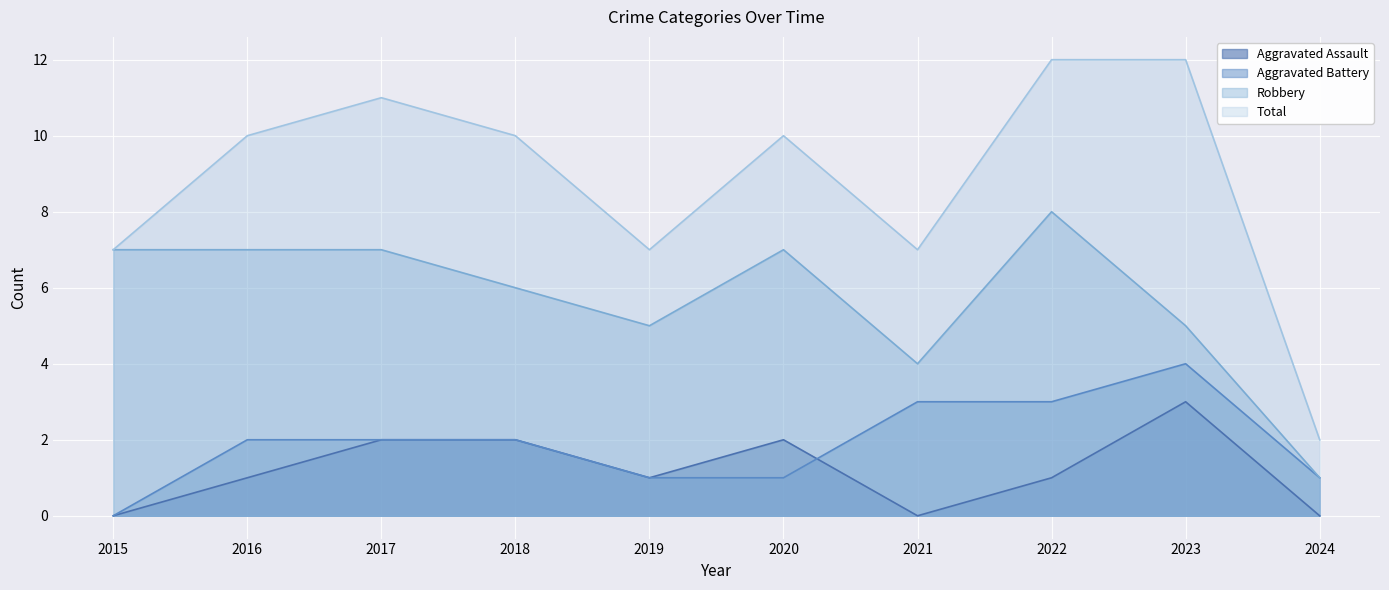

Rank the categories by Aggravated Battery value from highest to lowest.

2023, 2021, 2022, 2016, 2017, 2018, 2019, 2020, 2024, 2015